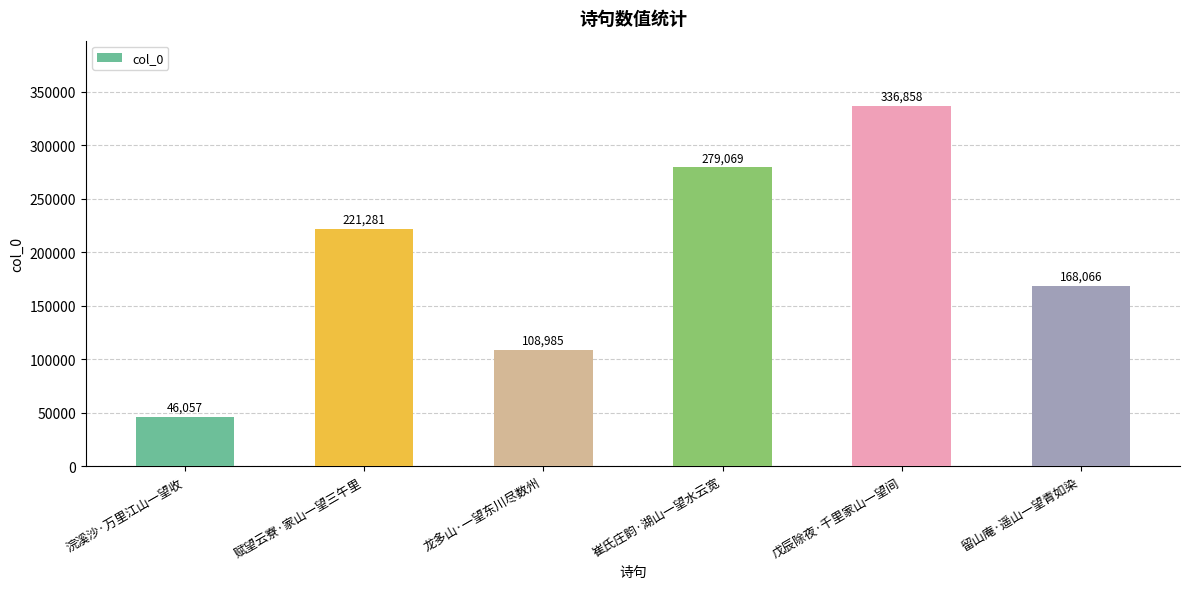

What is the greatest value displayed?

336858